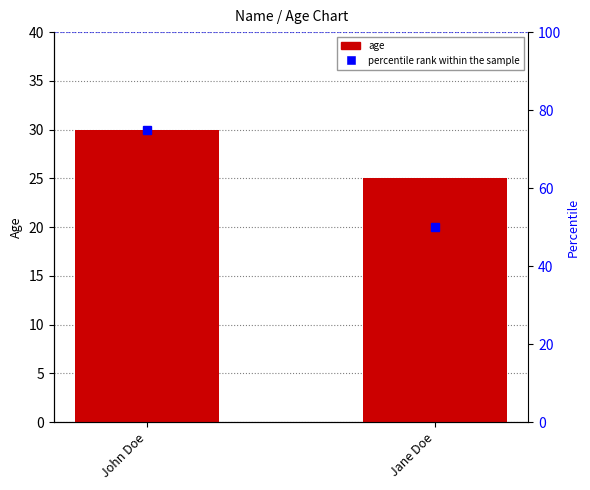

Reading left to right, transcribe all the data shown in this chart.

John Doe=30	Jane Doe=25